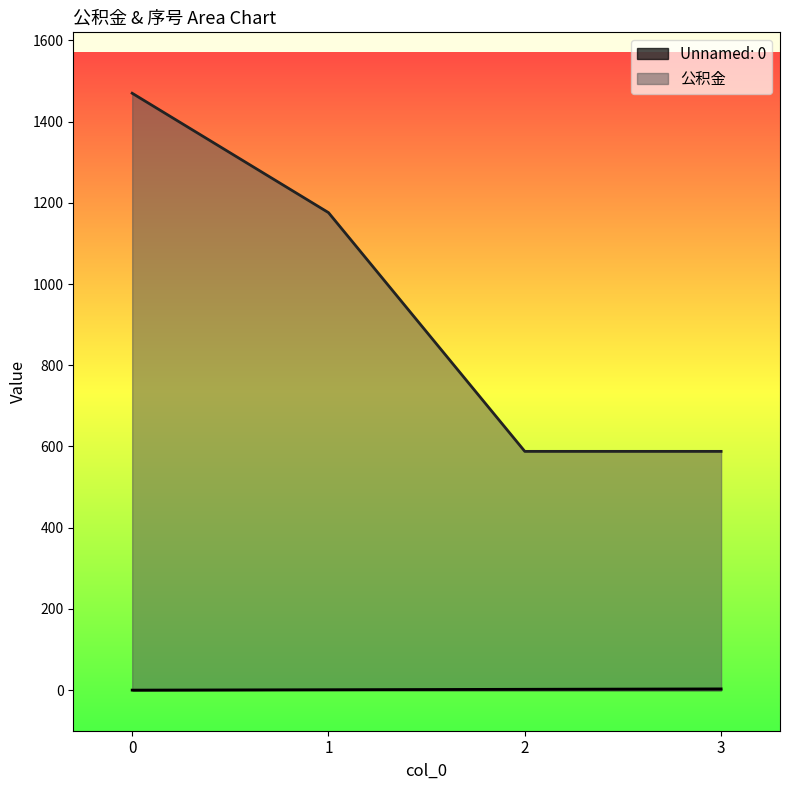

What is the total value across all series at 2?

590